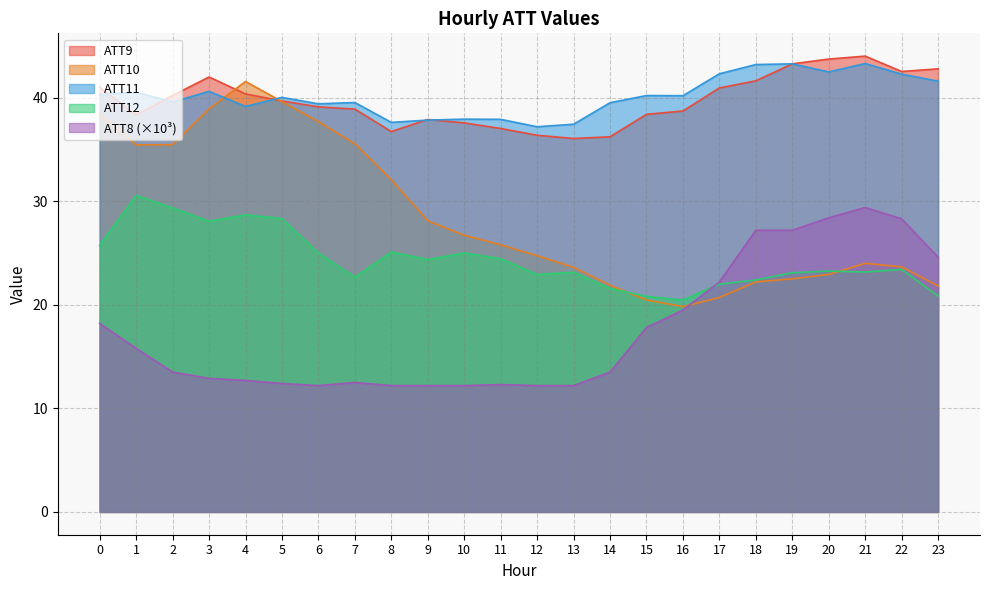

The value of ATT11 at 15 is 40.2. True or false?

True